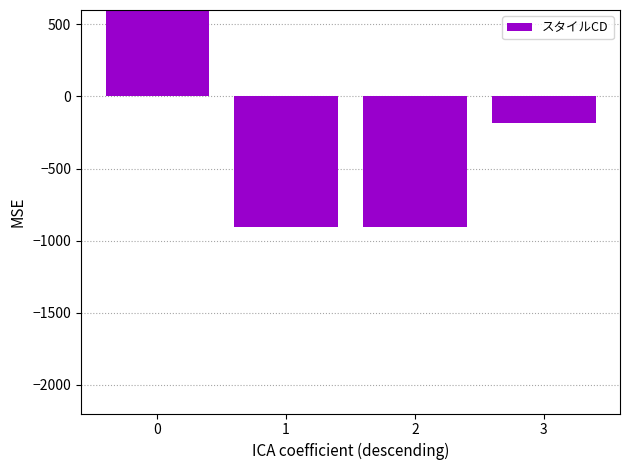

Where is the data nearest to the value 545?

3